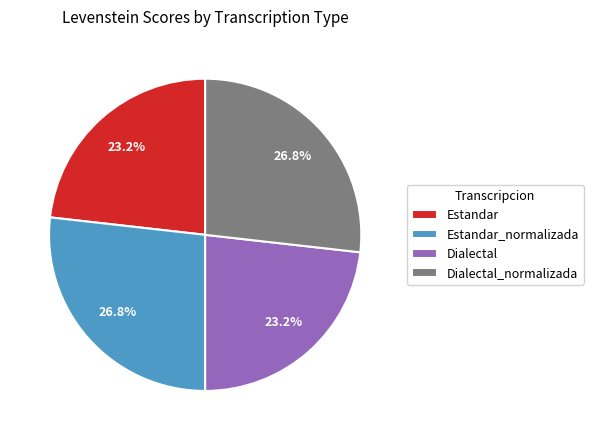

What is the ratio of the value at Dialectal_normalizada to the value at Dialectal?

1.2